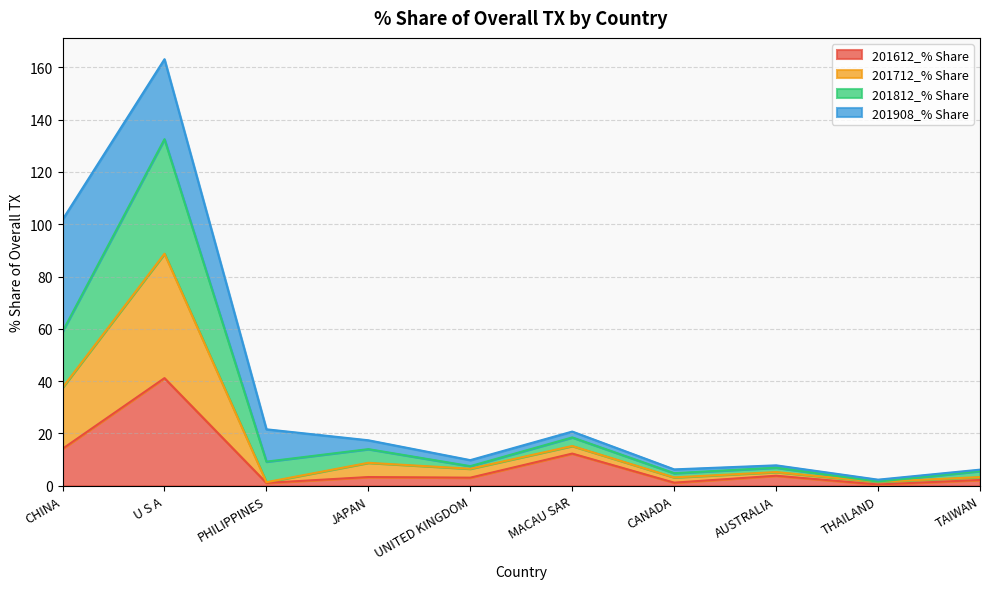

At which category is the sum across all series the highest?

U S A